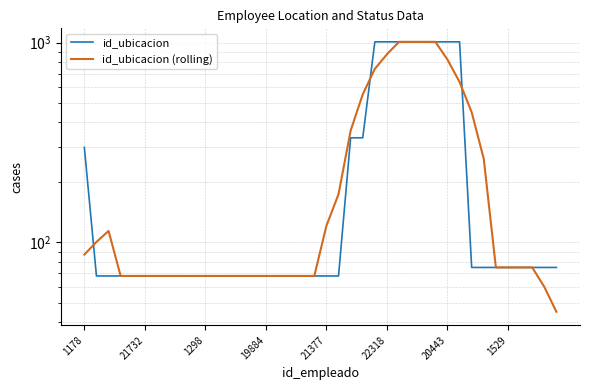

Which series has the largest total across all categories?

id_ubicacion